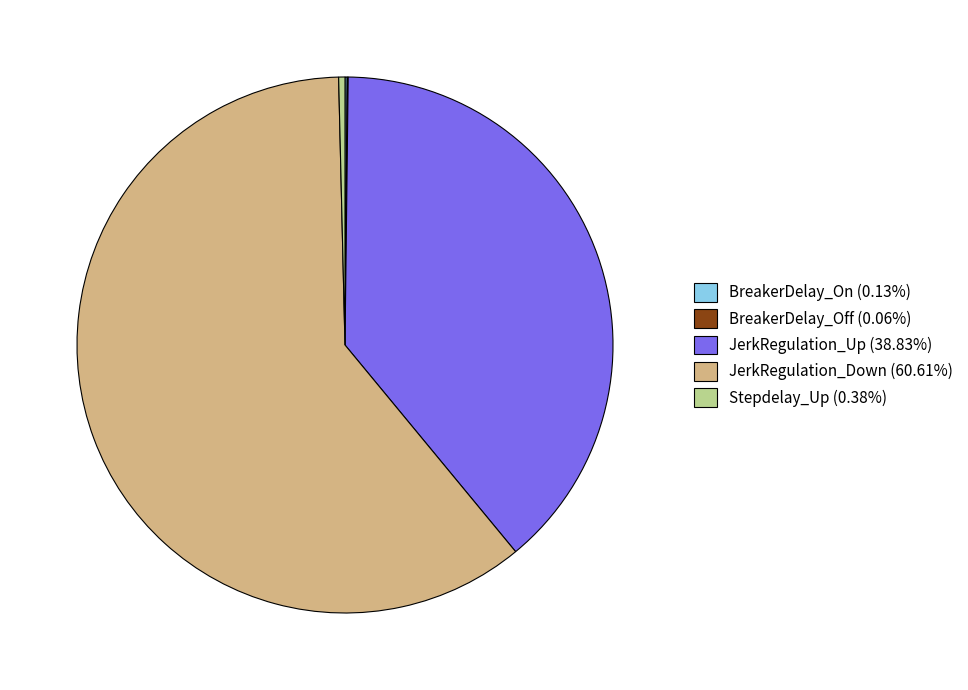

Approximately how many times larger is the value at JerkRegulation_Down (60.61%) compared to JerkRegulation_Up (38.83%)?

1.6